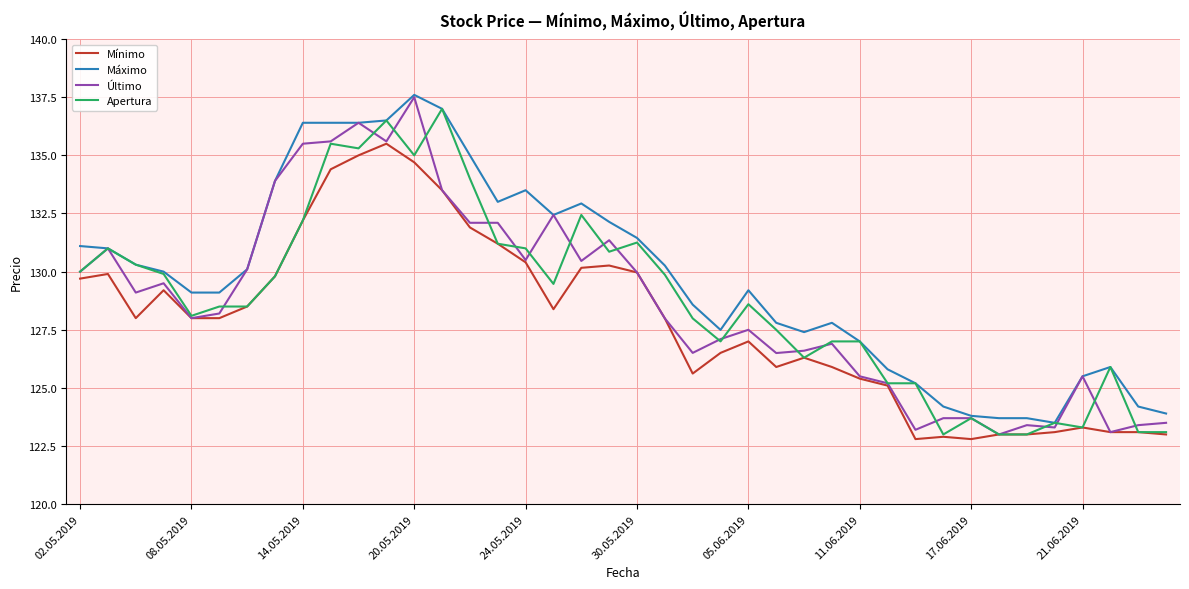

What is the maximum value for Mínimo?

135.5